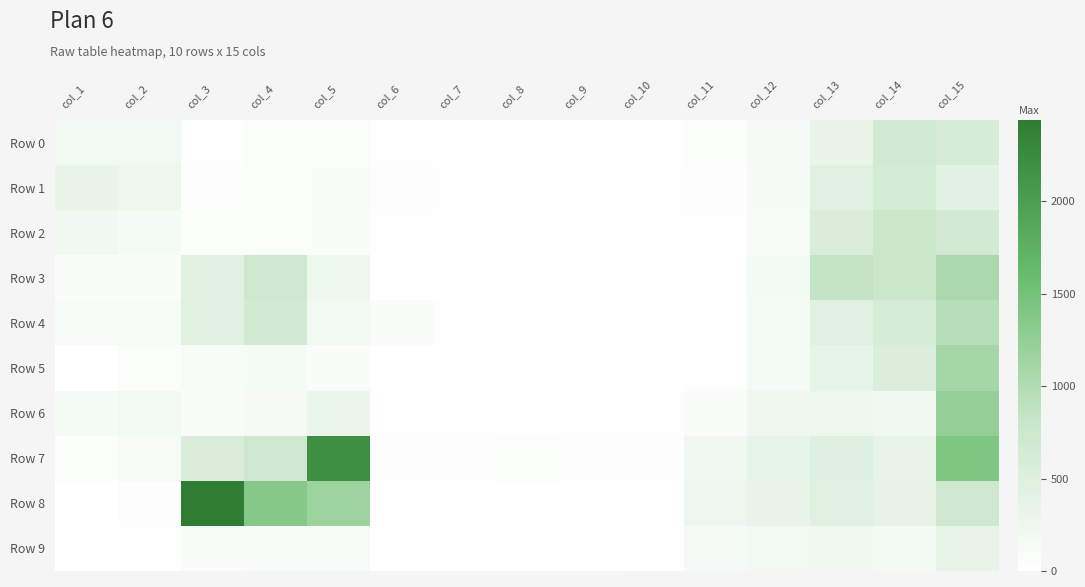

Reading left to right, what are all the values shown in this chart?

Row 0: col_1=196	col_2=196	col_3=36	col_4=51	col_5=57	col_6=16	col_7=14	col_8=18	col_9=16	col_10=18	col_11=62	col_12=141	col_13=320	col_14=669	col_15=591
Row 1: col_1=308	col_2=261	col_3=40	col_4=52	col_5=70	col_6=41	col_7=23	col_8=20	col_9=21	col_10=24	col_11=45	col_12=138	col_13=442	col_14=622	col_15=420
Row 2: col_1=209	col_2=171	col_3=53	col_4=62	col_5=87	col_6=26	col_7=22	col_8=22	col_9=24	col_10=25	col_11=28	col_12=119	col_13=560	col_14=769	col_15=660
Row 3: col_1=80	col_2=77	col_3=448	col_4=739	col_5=260	col_6=6	col_7=0	col_8=0	col_9=1	col_10=2	col_11=0	col_12=177	col_13=834	col_14=761	col_15=1050
Row 4: col_1=106	col_2=131	col_3=441	col_4=670	col_5=184	col_6=71	col_7=18	col_8=18	col_9=19	col_10=22	col_11=26	col_12=155	col_13=440	col_14=609	col_15=954
Row 5: col_1=6	col_2=48	col_3=122	col_4=160	col_5=72	col_6=0	col_7=0	col_8=0	col_9=0	col_10=0	col_11=12	col_12=169	col_13=347	col_14=537	col_15=1106
Row 6: col_1=167	col_2=197	col_3=69	col_4=136	col_5=298	col_6=29	col_7=32	col_8=26	col_9=27	col_10=23	col_11=71	col_12=234	col_13=249	col_14=219	col_15=1232
Row 7: col_1=58	col_2=121	col_3=560	col_4=732	col_5=2188	col_6=41	col_7=45	col_8=52	col_9=44	col_10=44	col_11=204	col_12=345	col_13=481	col_14=338	col_15=1417
Row 8: col_1=0	col_2=40	col_3=2440	col_4=1368	col_5=1186	col_6=0	col_7=0	col_8=0	col_9=0	col_10=8	col_11=244	col_12=324	col_13=450	col_14=370	col_15=740
Row 9: col_1=11	col_2=10	col_3=82	col_4=96	col_5=116	col_6=0	col_7=0	col_8=2	col_9=0	col_10=26	col_11=136	col_12=188	col_13=227	col_14=172	col_15=356